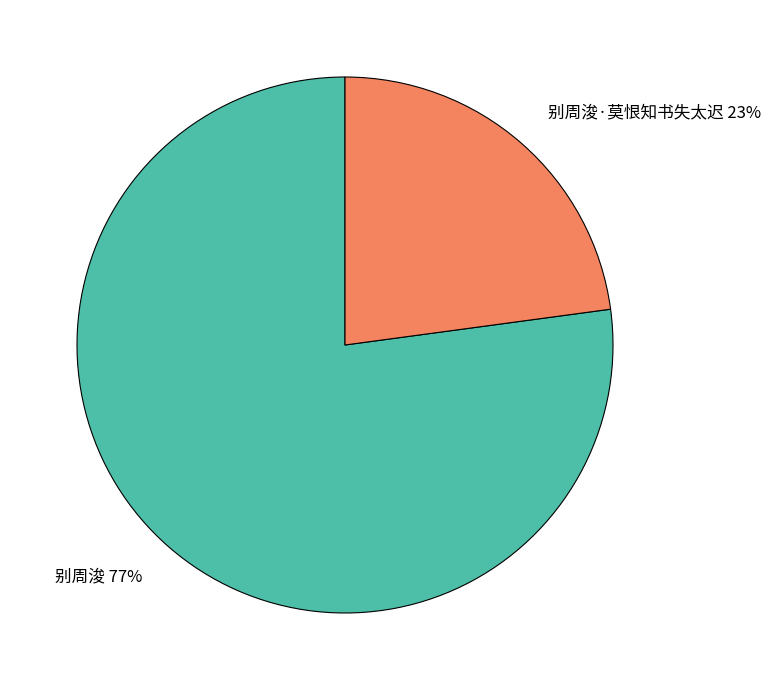

Combined, do 别周浚 77% and 别周浚·莫恨知书失太迟 23% account for over 50%?

Yes